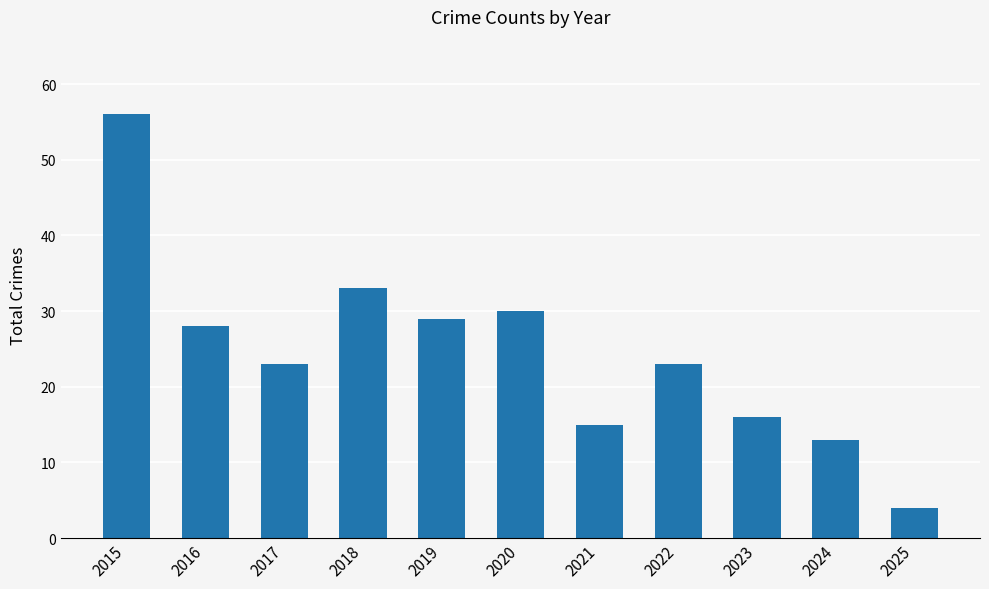

Reading left to right, list all the values displayed in this chart.

2015=56	2016=28	2017=23	2018=33	2019=29	2020=30	2021=15	2022=23	2023=16	2024=13	2025=4